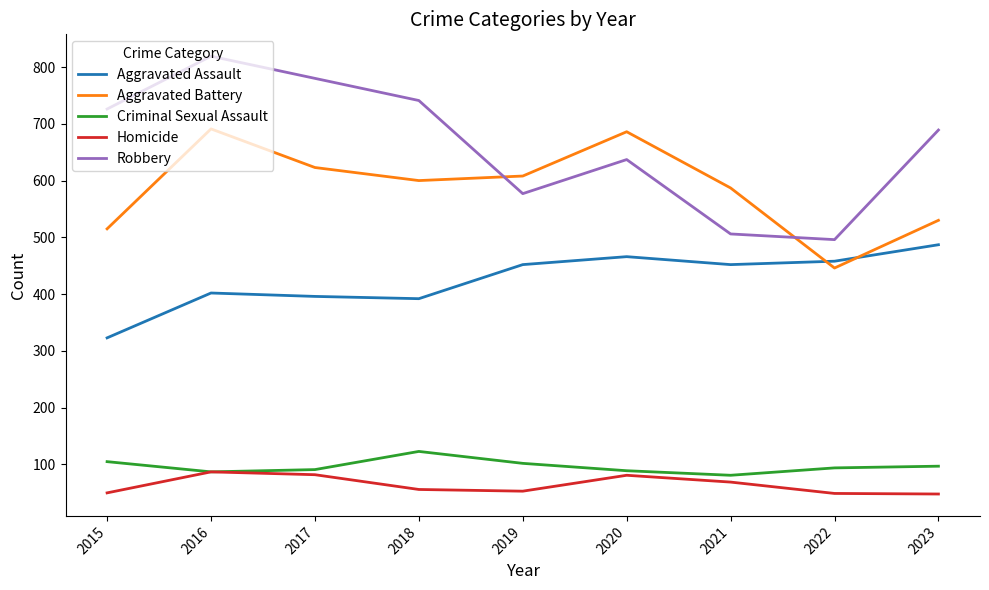

Which category has the highest value across all series?

2016